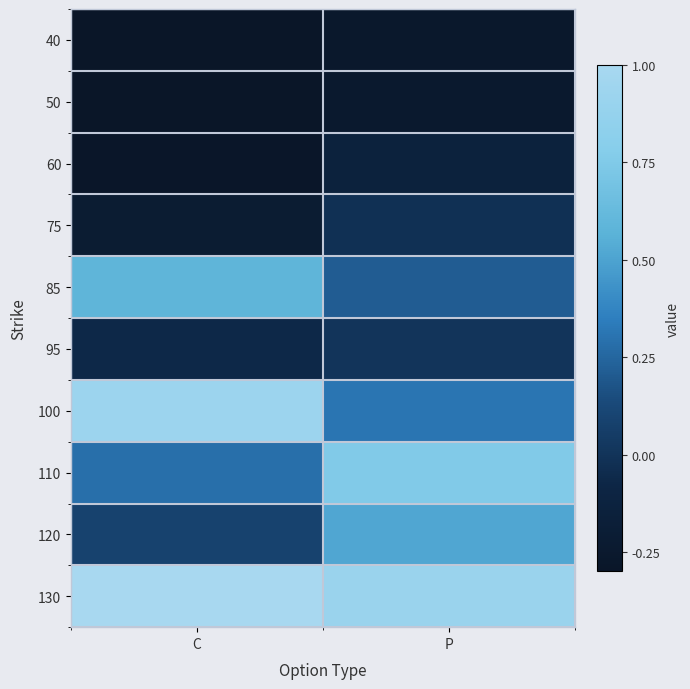

Reading right to left, extract all data points from this chart.

40: P=-0.3	C=-0.3
50: P=-0.2	C=-0.3
60: P=-0.1	C=-0.3
75: P=-0.0	C=-0.2
85: P=0.2	C=0.6
95: P=0.0	C=-0.1
100: P=0.3	C=0.9
110: P=0.8	C=0.3
120: P=0.5	C=0.1
130: P=0.9	C=1.0